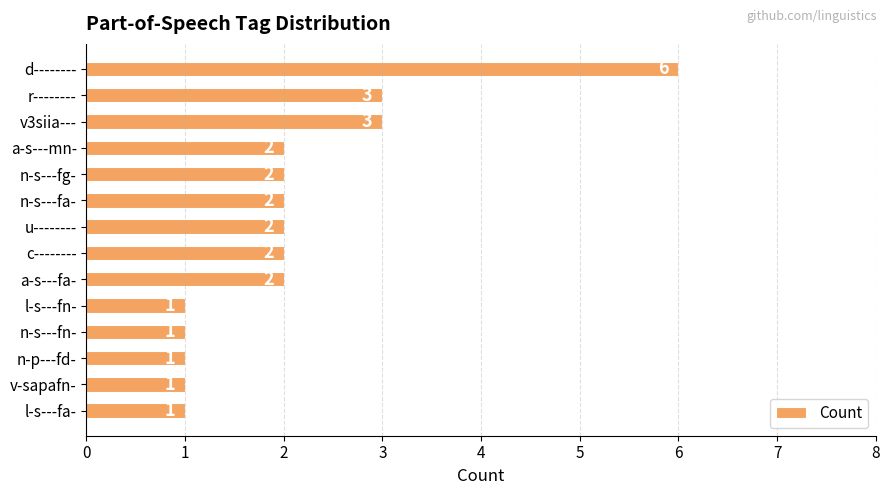

What is the sum of all values?

29